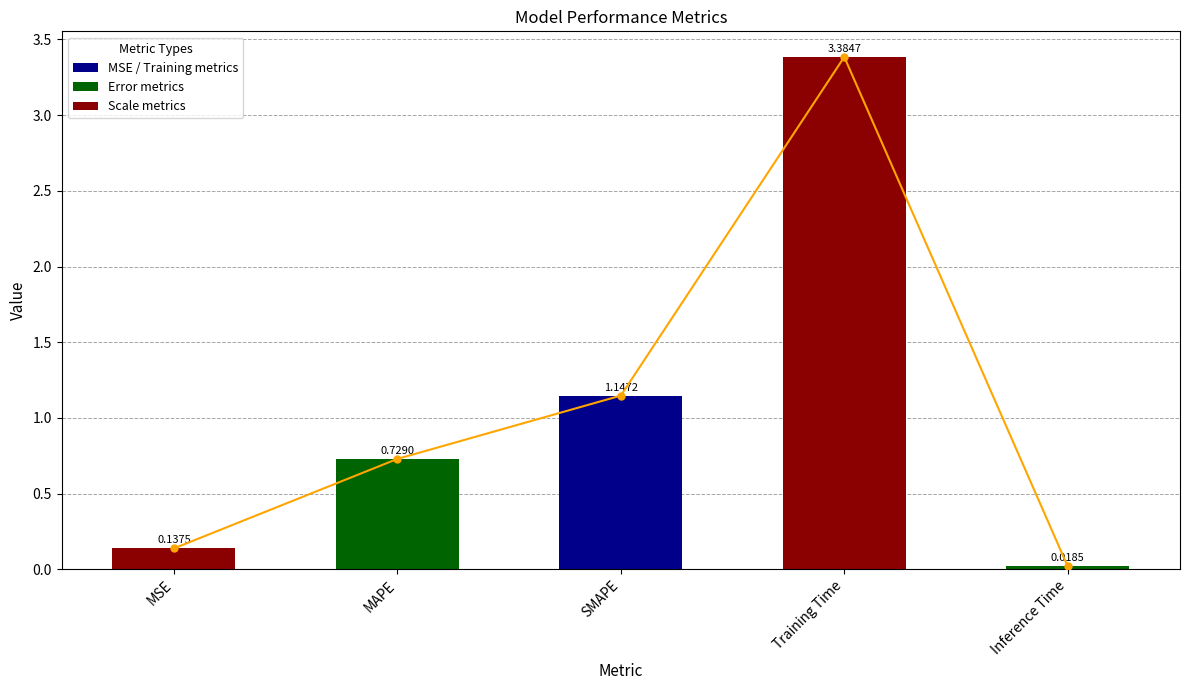

What is the difference between the maximum and second lowest values?

3.2